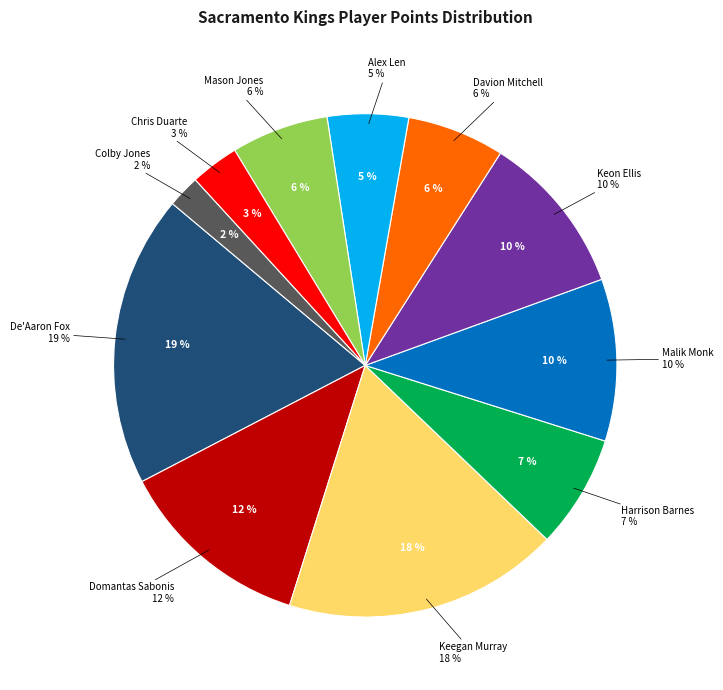

Combined, do Malik Monk and Mason Jones account for over 50%?

No